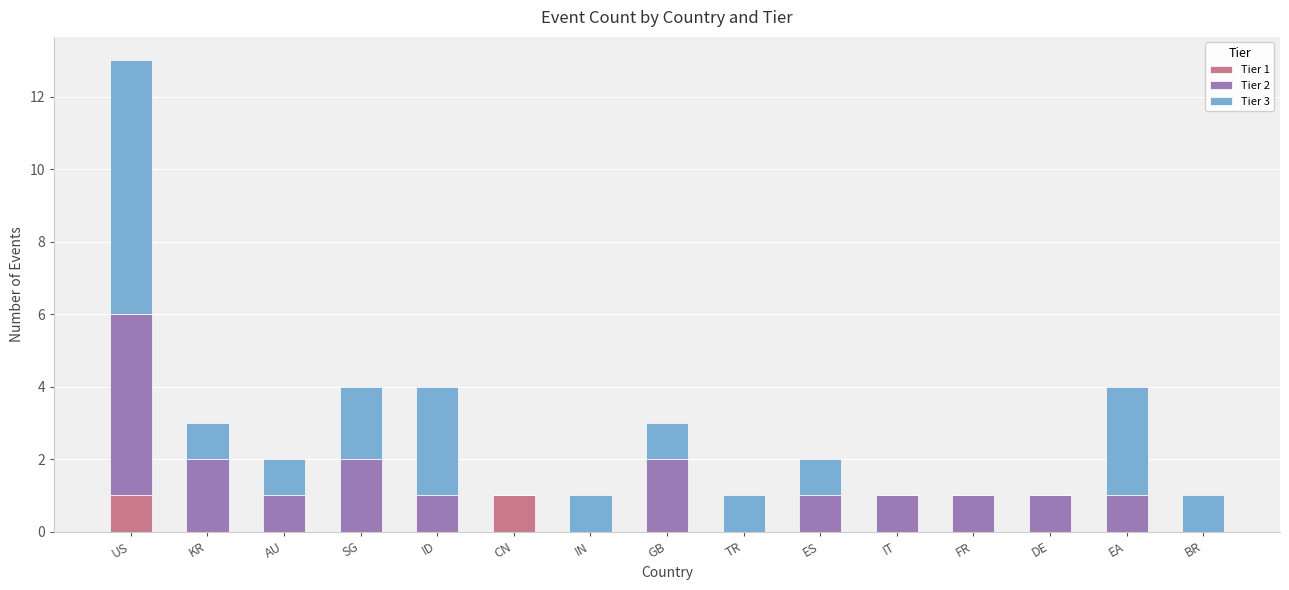

At which category is the sum across all series the highest?

US